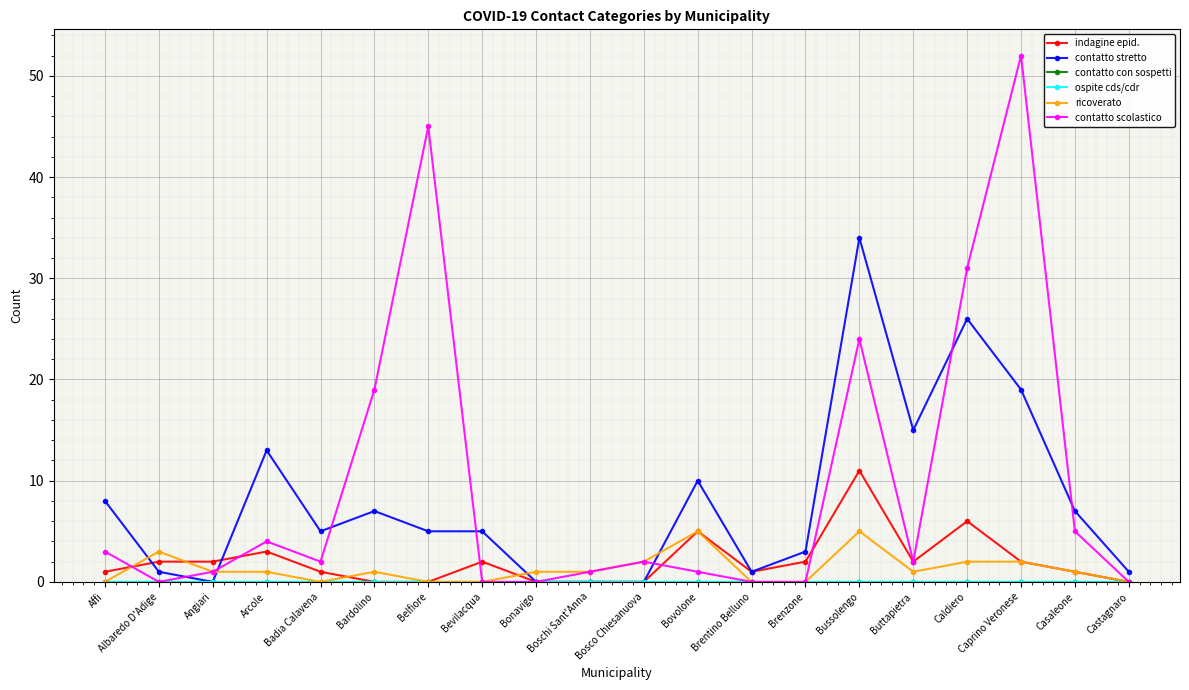

Is this an area chart (filled region under the line)?

No